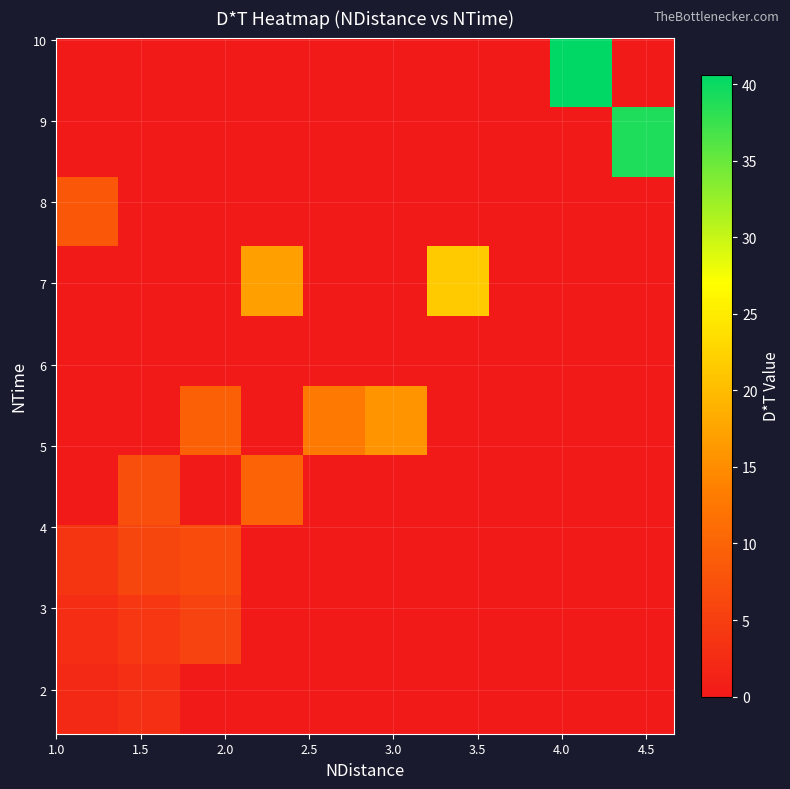

How many distinct data groups are displayed?

10